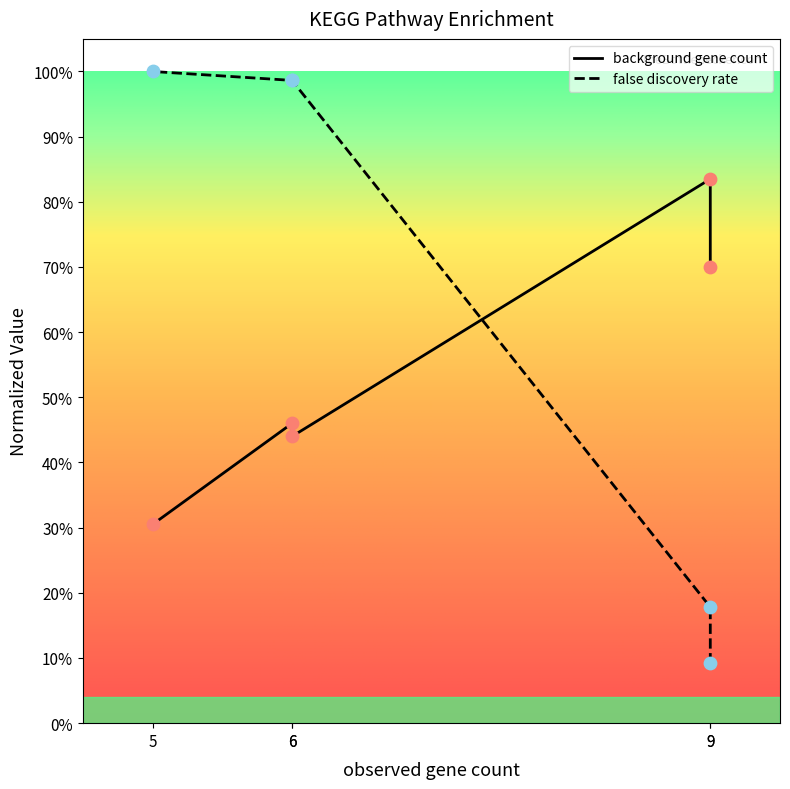

Which series contains the highest Y value?

false discovery rate